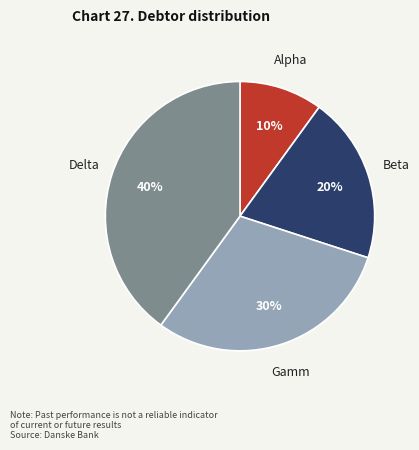

Between Delta and Beta, which is larger?

Delta